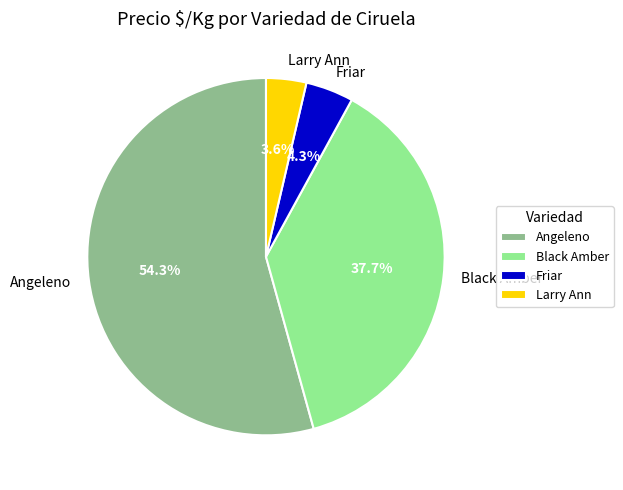

Does Angeleno account for over 50% of the chart?

Yes